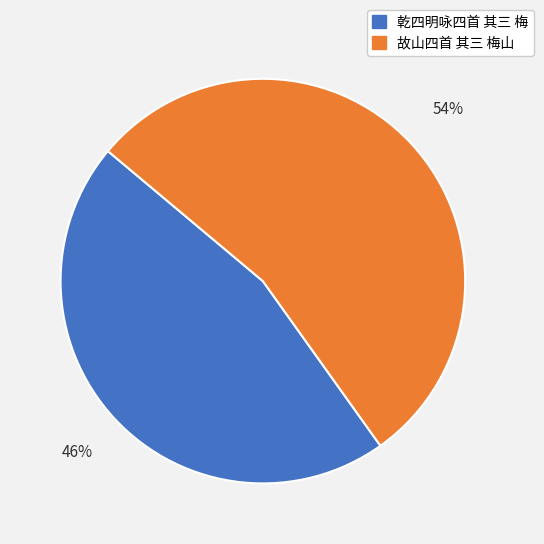

Which has a higher value, 故山四首 其三 梅山 or 乾四明咏四首 其三 梅?

故山四首 其三 梅山